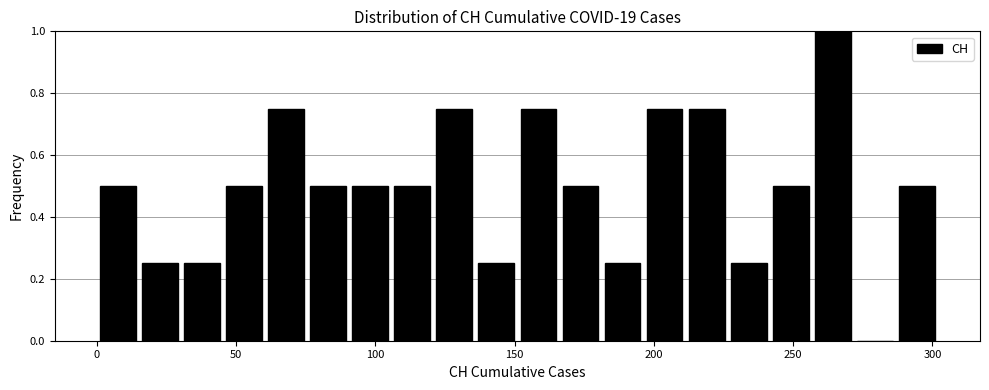

Read against the x-axis, roughly where is the centre of the tallest bar?

265